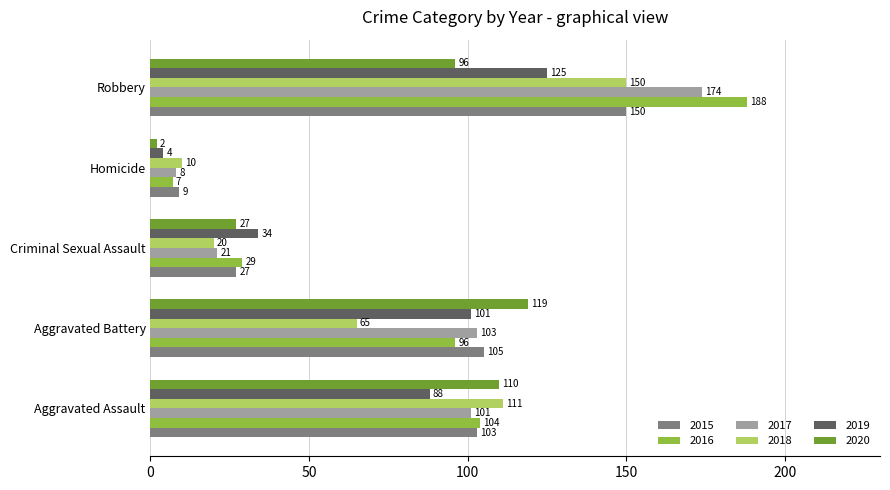

Is the value of 2017 at Aggravated Assault greater than the value of 2016 at Aggravated Battery?

Yes